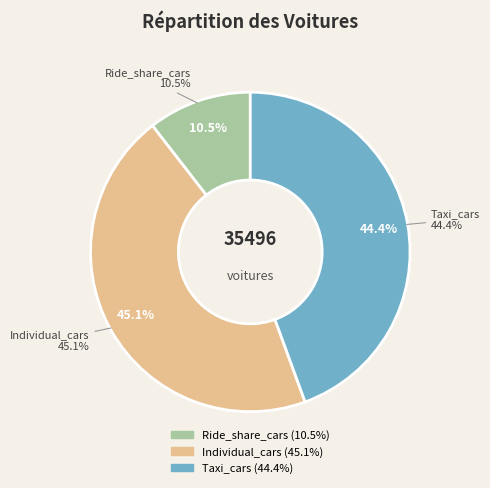

True or false: Individual_cars accounts for 57% of the total.

False